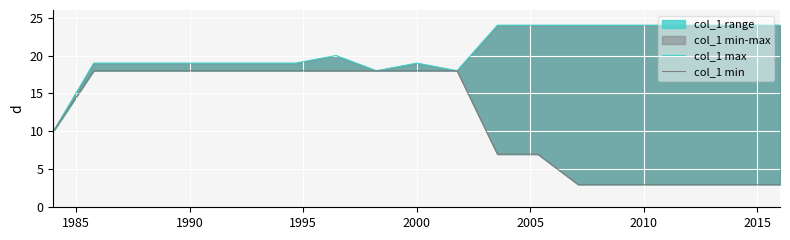

What is the difference between the highest and lowest values at 1990?

1